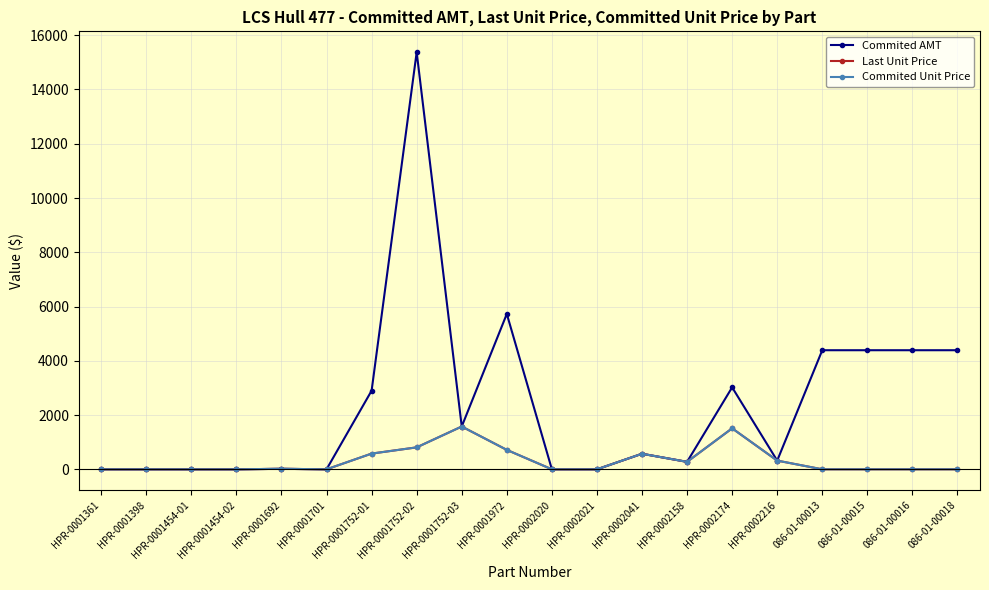

True or false: Commited AMT and Commited Unit Price intersect in this chart.

False